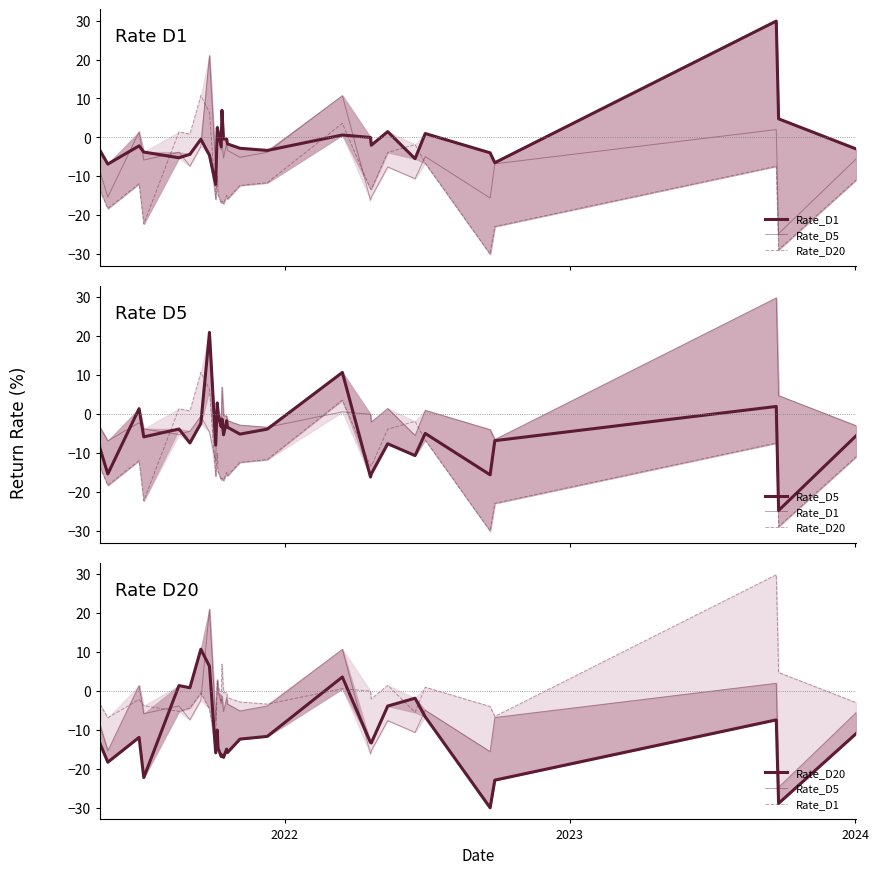

The Rate_D1 series shows -6.5 at 24. True or false?

False